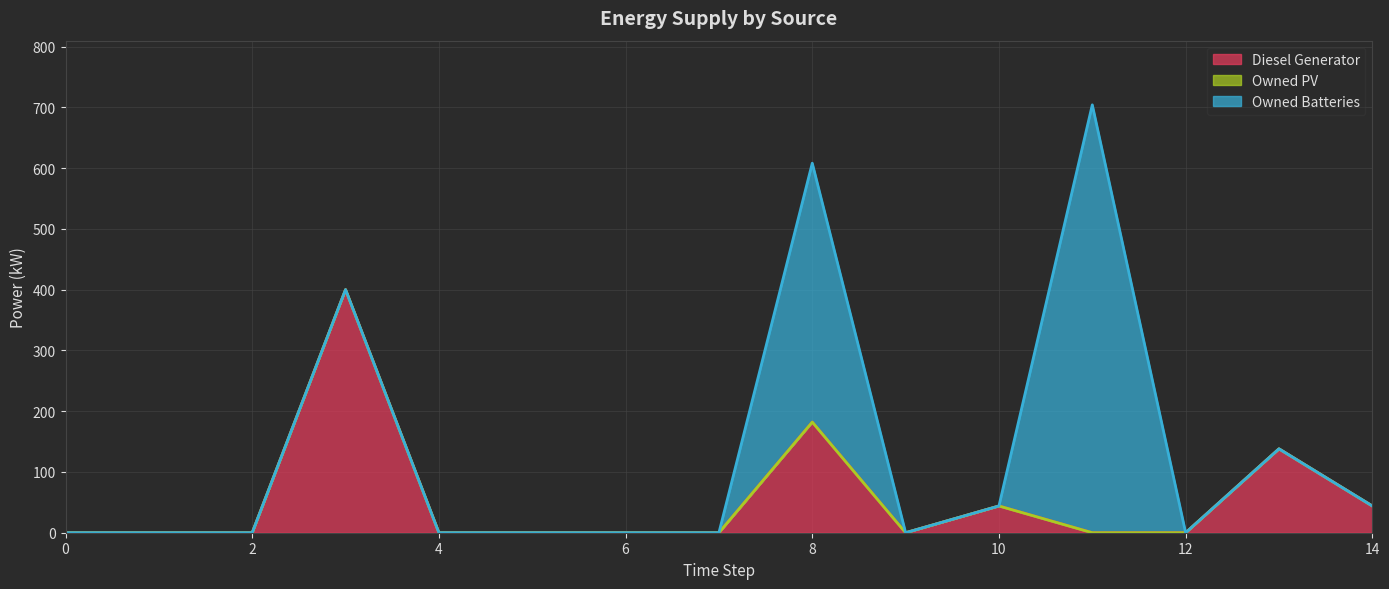

Reading right to left, transcribe all the data shown in this chart.

Diesel Generator: 14=44	13=138	12=0	11=0	10=44	9=0	8=182	7=0	6=0	5=0	4=0	3=400	2=0	1=0	0=0
Owned PV: 14=0	13=0	12=0	11=0	10=0	9=0	8=0	7=0	6=0	5=0	4=0	3=0	2=0	1=0	0=0
Owned Batteries: 14=0	13=0	12=0	11=704	10=0	9=0	8=426	7=0	6=0	5=0	4=0	3=0	2=0	1=0	0=0